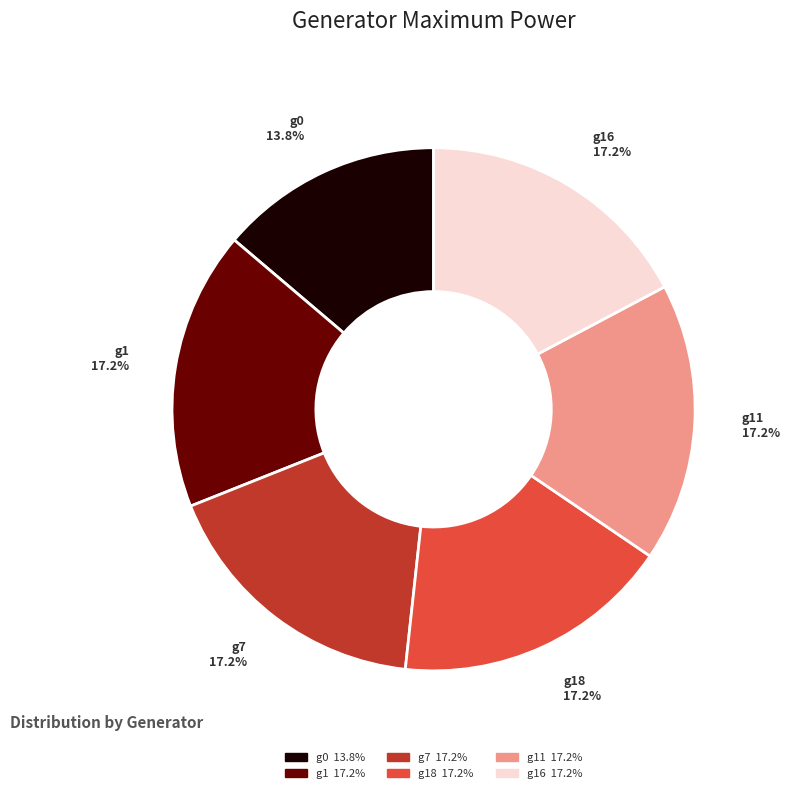

Does any single category account for the majority?

No